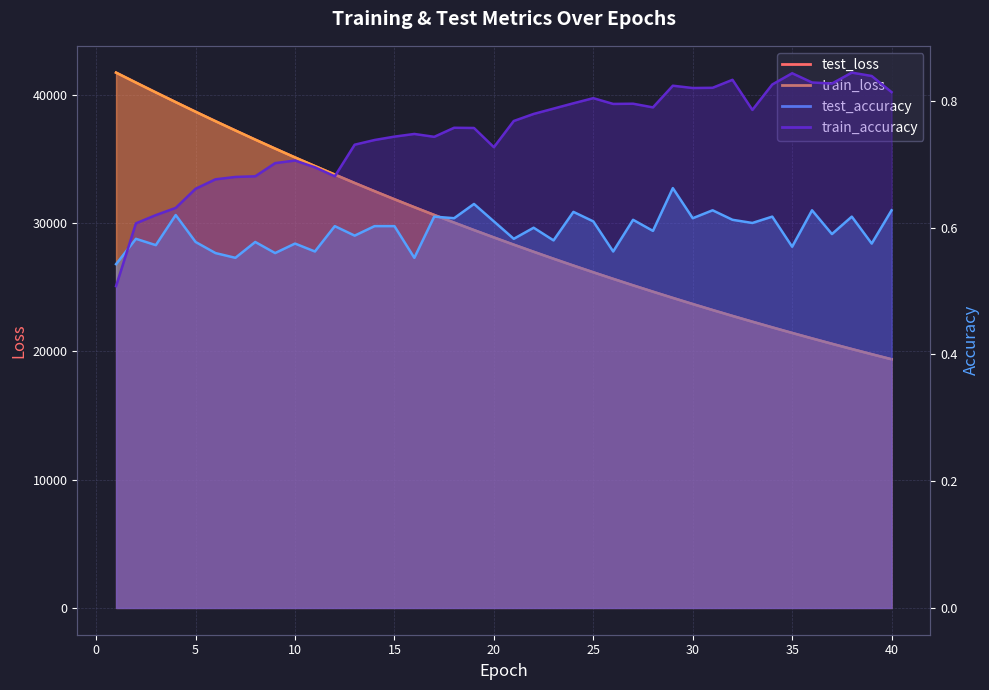

How many data points does each series have?

40